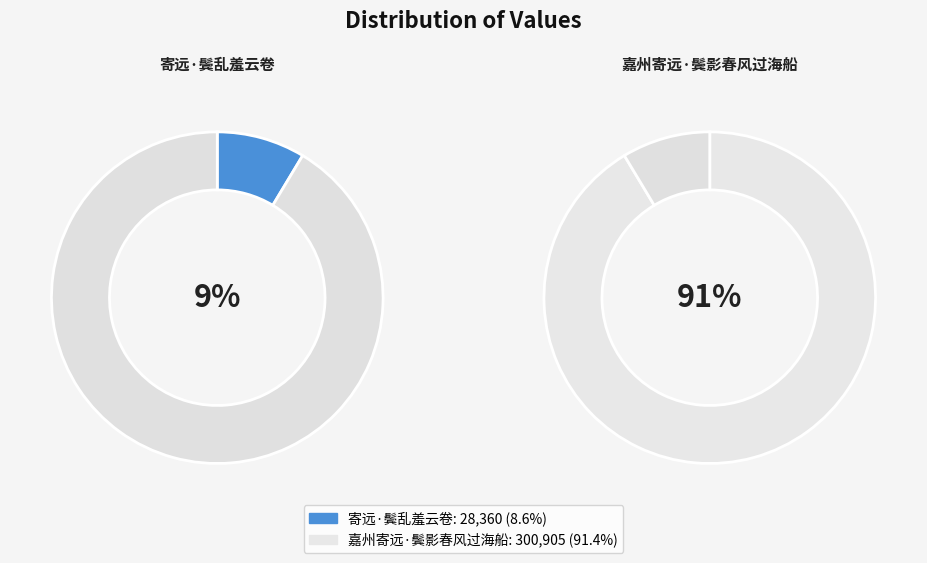

To the nearest percent, what is the difference between the largest and smallest slice percentages?

83%